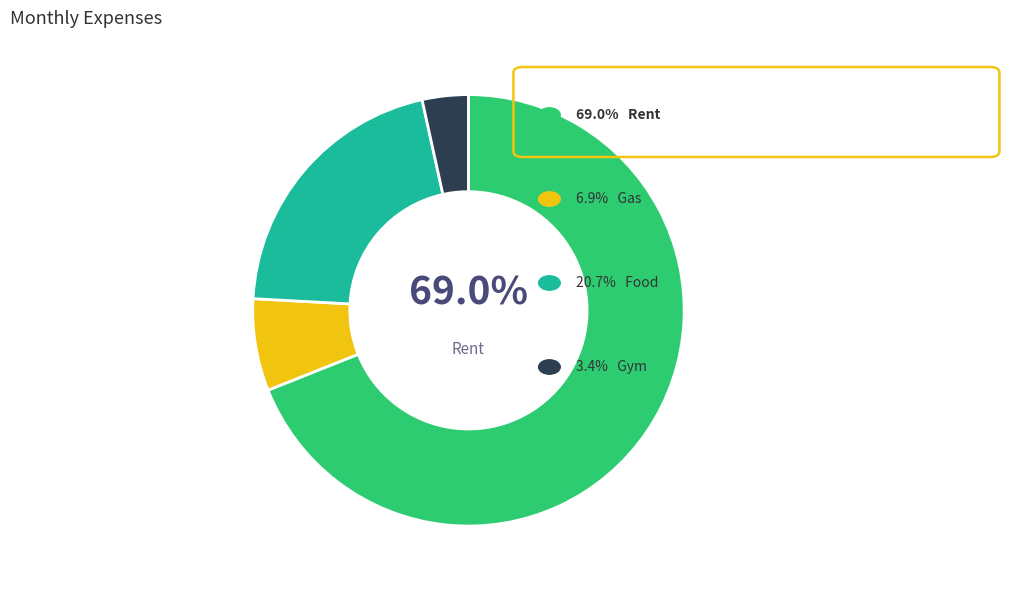

Does any single category account for the majority?

Yes